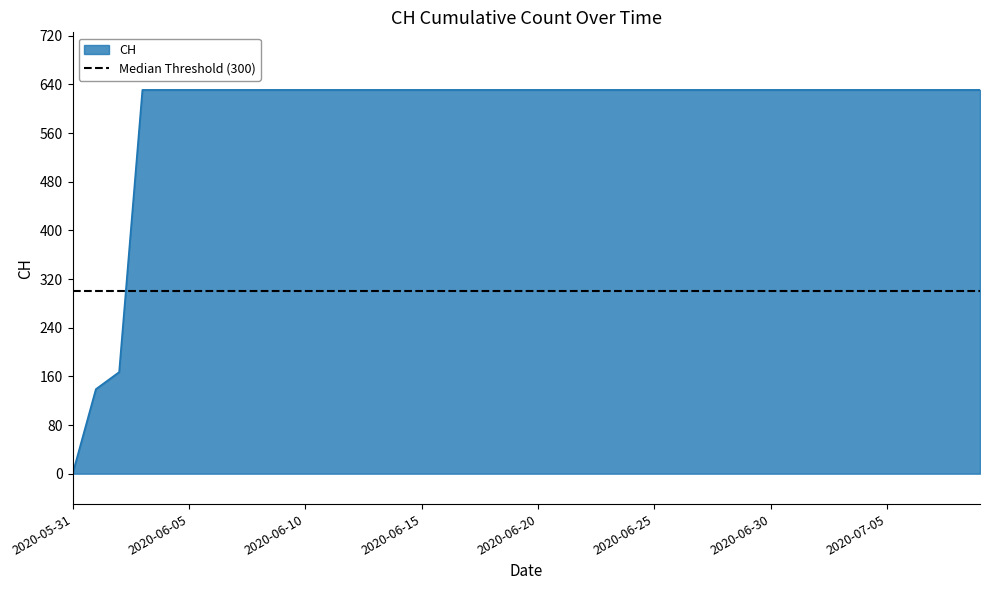

At which label is the value closest to 315?

2020-06-02